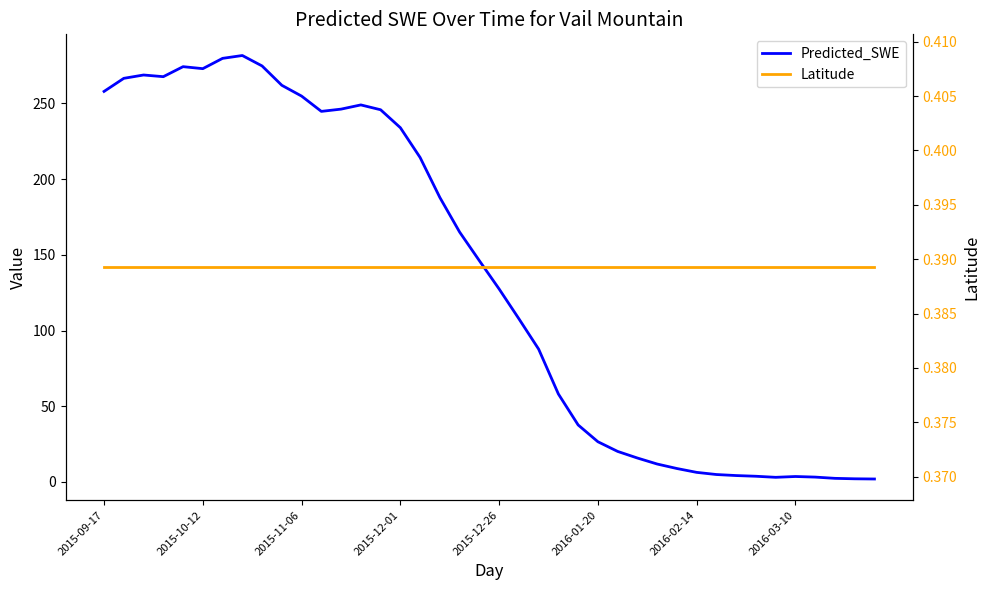

Reading right to left, list all the values displayed in this chart.

Predicted_SWE: 2.0	2.1	2.4	3.2	3.6	3.1	3.8	4.2	4.9	6.4	8.9	11.9	15.8	20.2	26.6	37.6	58.1	87.7	107.8	127.4	146.1	165.0	187.8	214.2	233.9	245.7	248.9	246.1	244.7	254.7	261.9	274.6	281.5	279.7	272.9	274.2	267.6	268.7	266.5	257.8
Latitude: 0.4	0.4	0.4	0.4	0.4	0.4	0.4	0.4	0.4	0.4	0.4	0.4	0.4	0.4	0.4	0.4	0.4	0.4	0.4	0.4	0.4	0.4	0.4	0.4	0.4	0.4	0.4	0.4	0.4	0.4	0.4	0.4	0.4	0.4	0.4	0.4	0.4	0.4	0.4	0.4